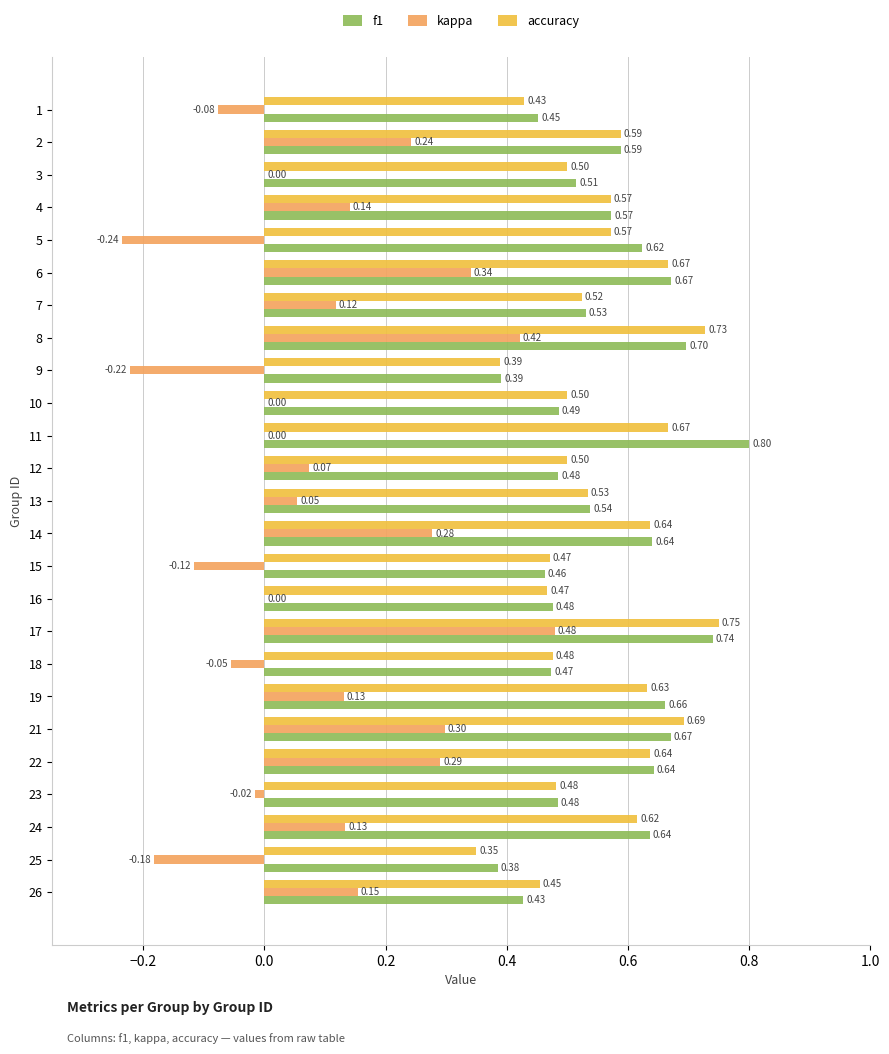

Which series changed the most between 18 and 24?

kappa